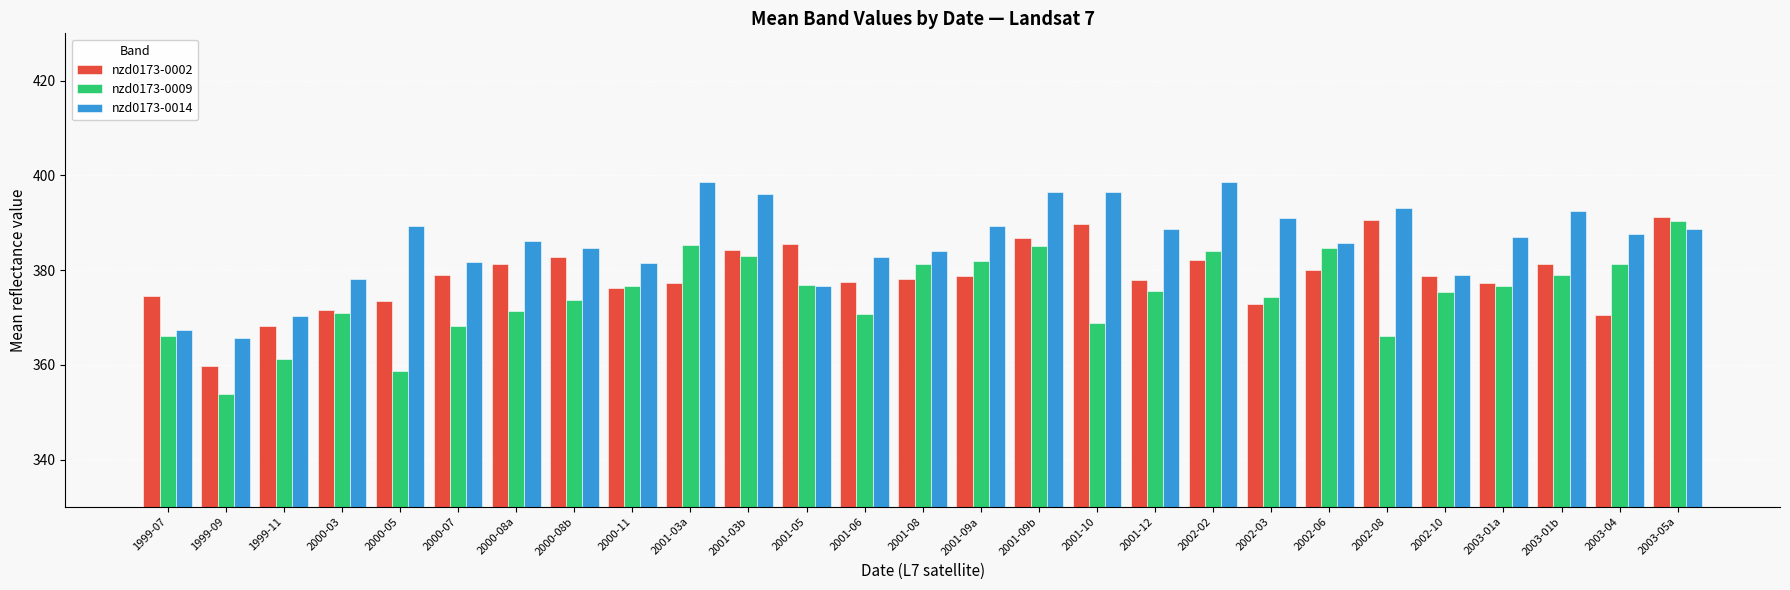

What is the difference between the maximum and second lowest values in the nzd0173-0014 series?

31.3